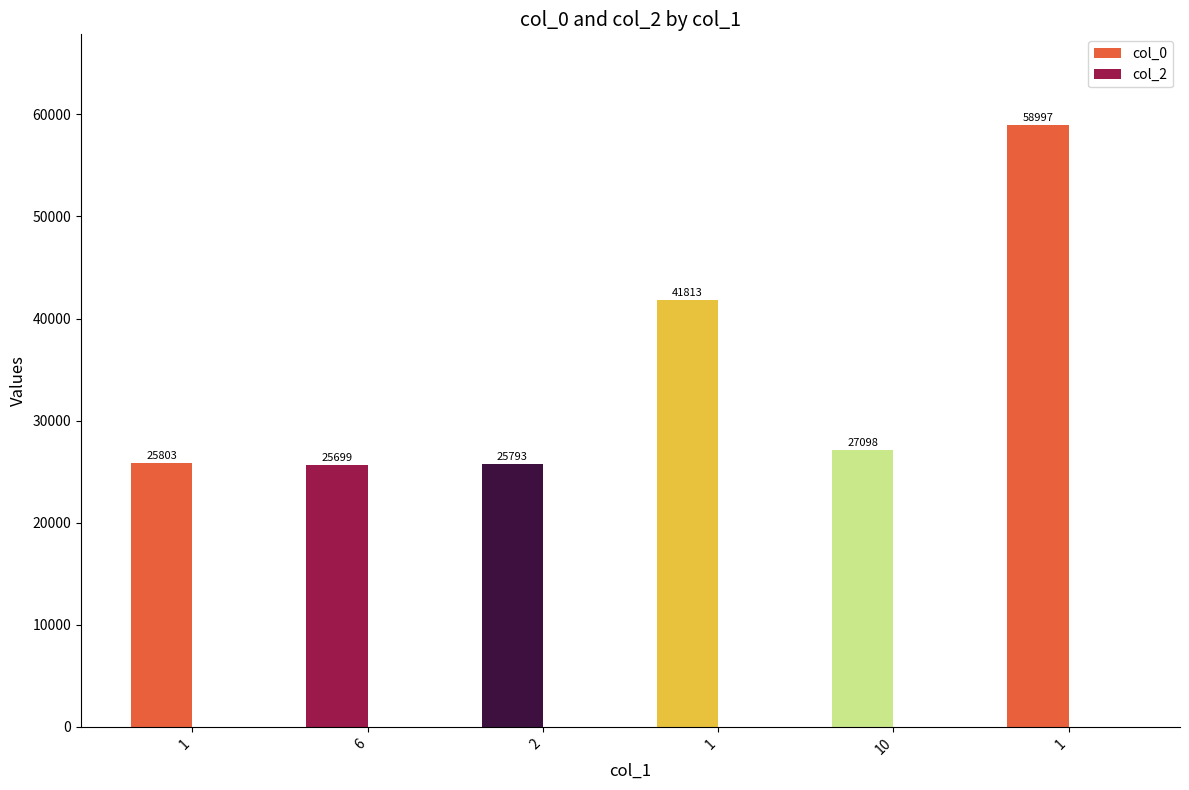

Which series changed the most between 6 and 1?

col_0